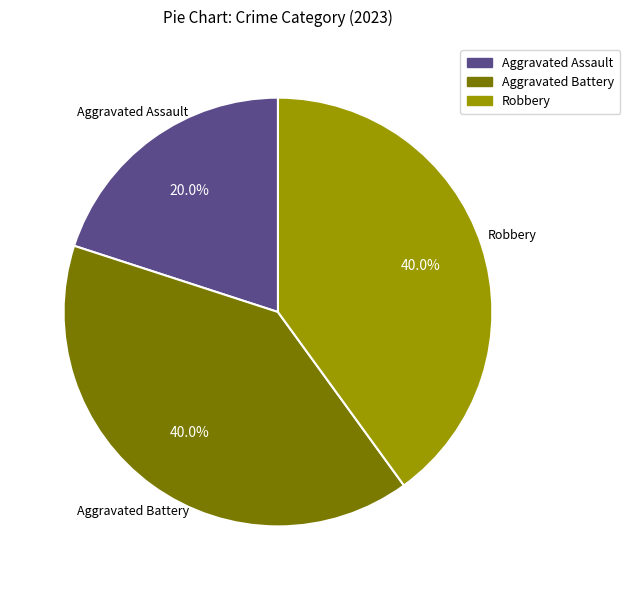

Is there a majority slice in this chart?

No